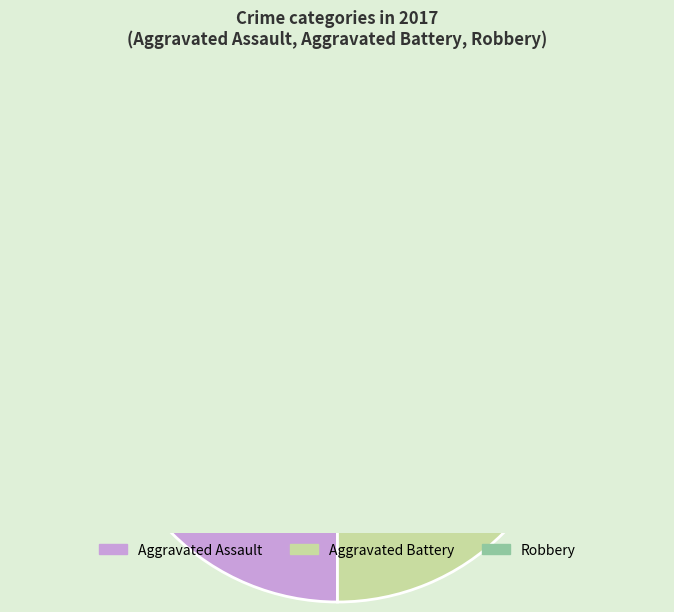

Does Aggravated Assault account for over 50% of the chart?

No